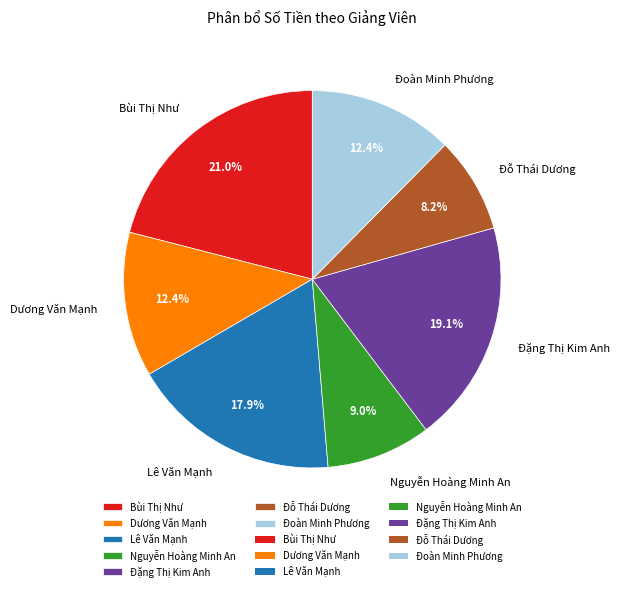

To the nearest percent, what portion does Đặng Thị Kim Anh represent?

19%